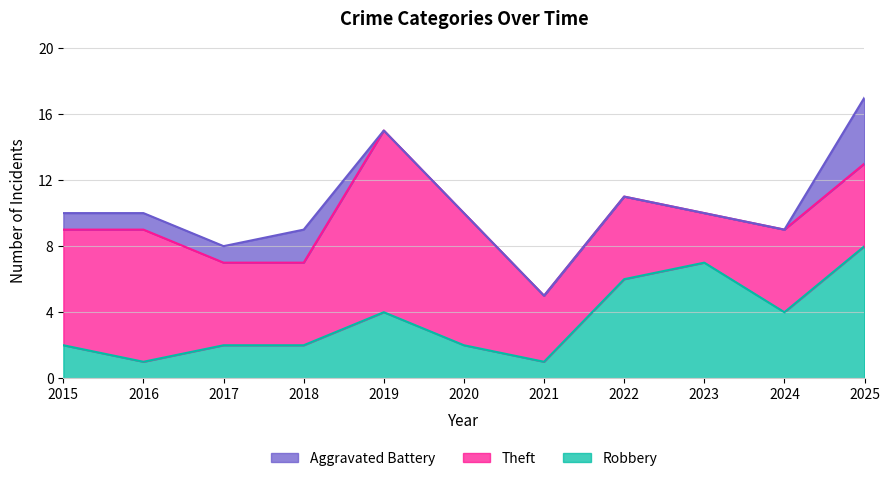

Which category has the highest value across all series?

2019